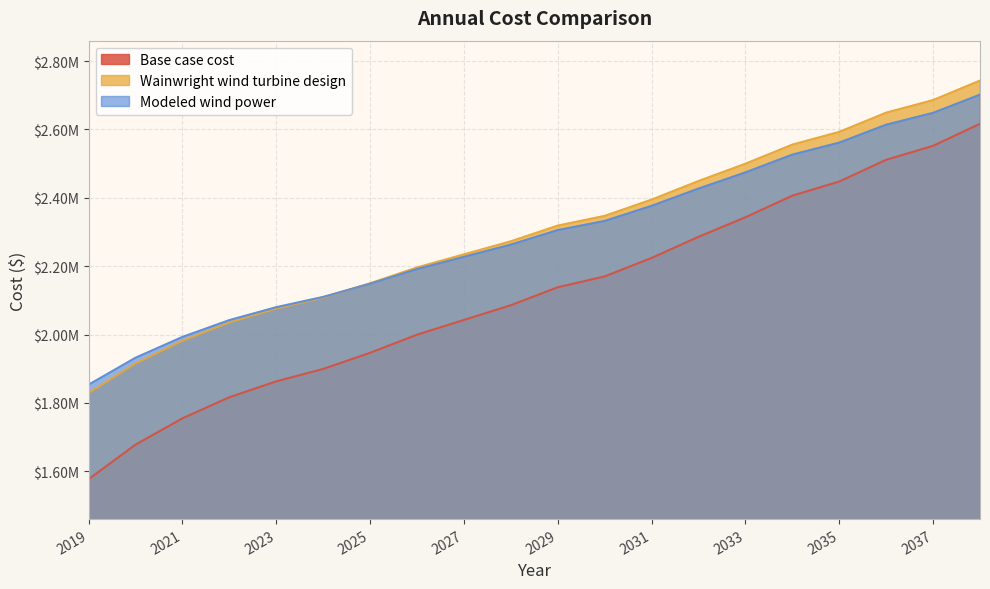

True or false: Base case cost and Wainwright wind turbine design intersect in this chart.

False